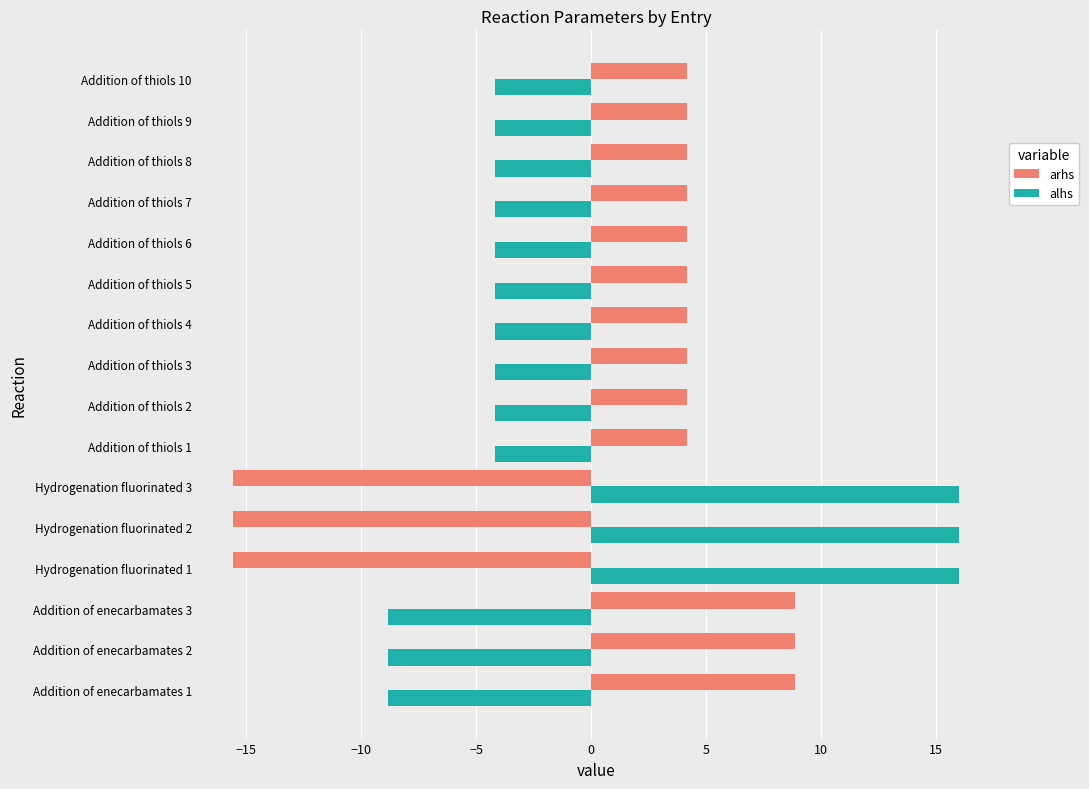

What is the difference between the alhs values at Addition of thiols 5 and Hydrogenation fluorinated 3?

20.1